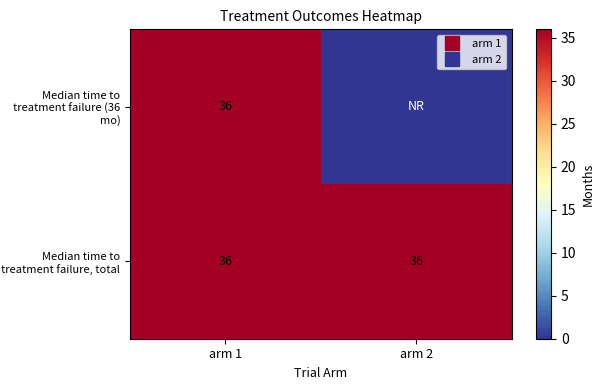

What is the total value across all series at arm 1?

72